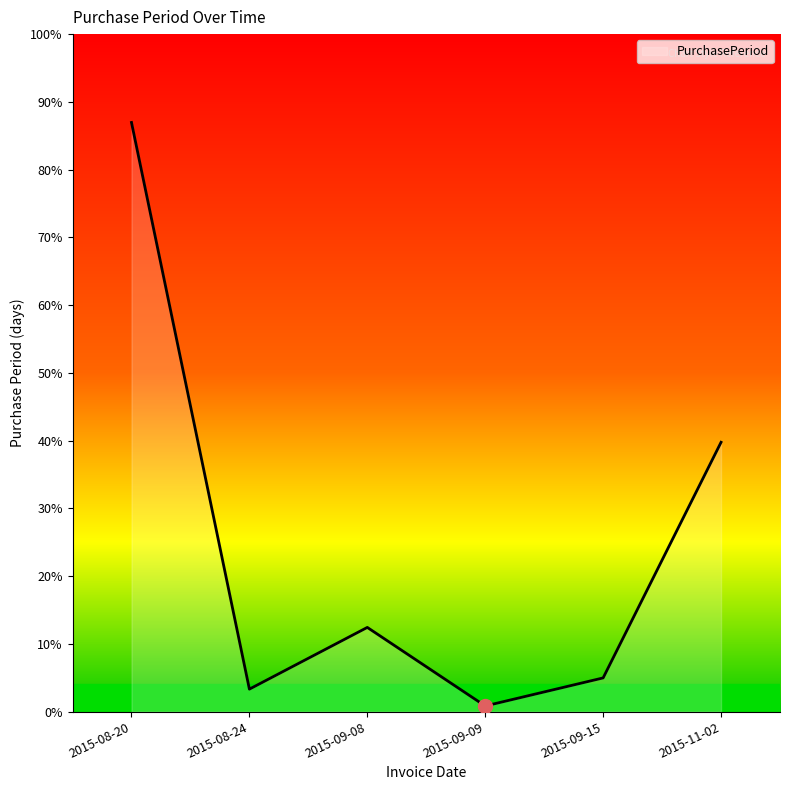

Between 2015-09-09 and 2015-11-02, which is larger?

2015-11-02